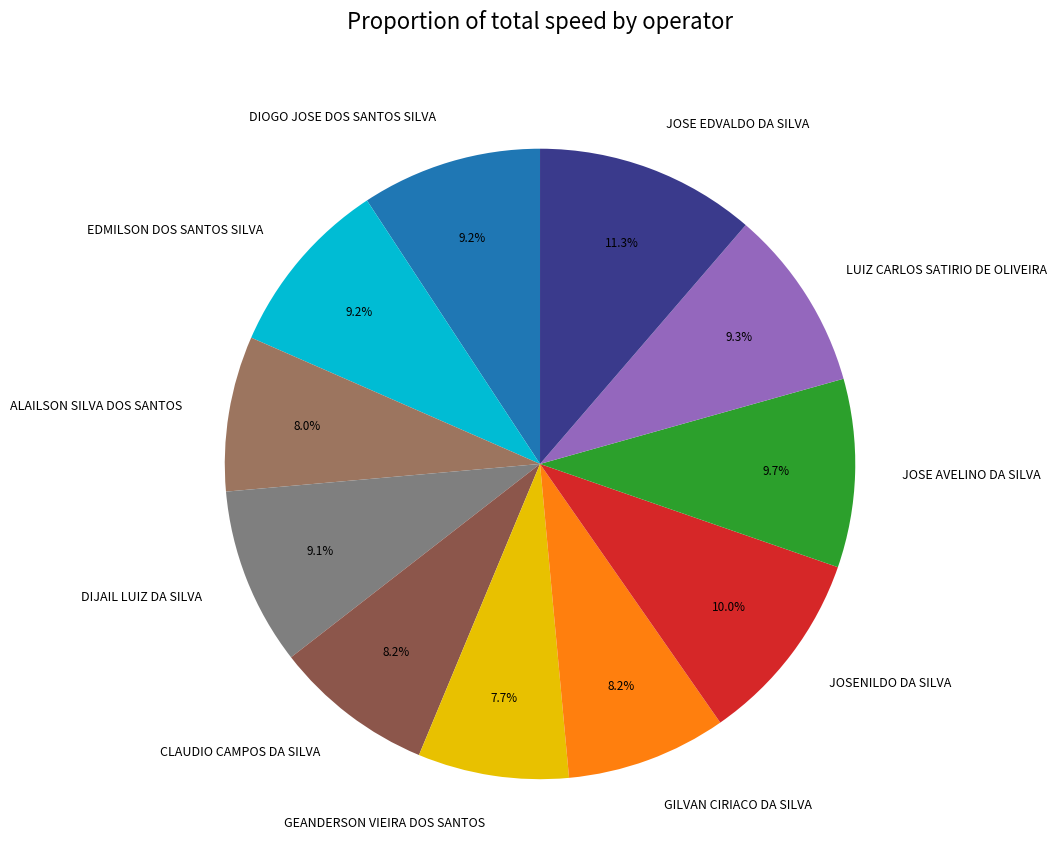

Which slice is the largest?

JOSE EDVALDO DA SILVA